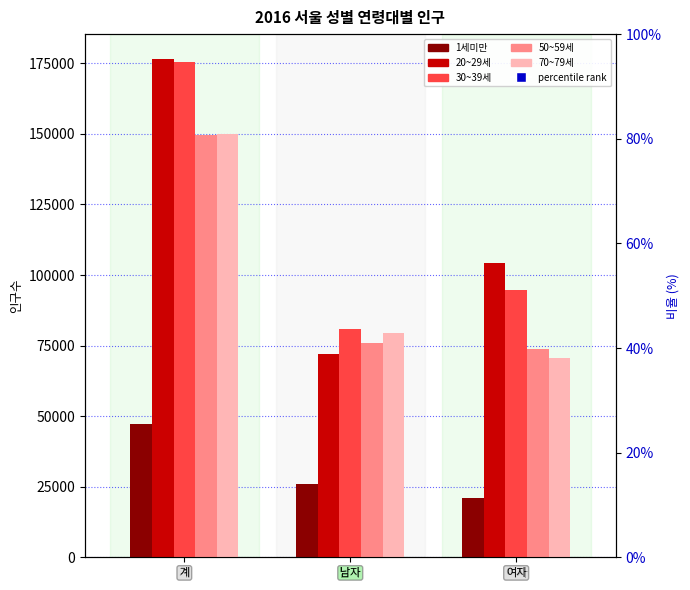

At which category is the sum across all series the highest?

계